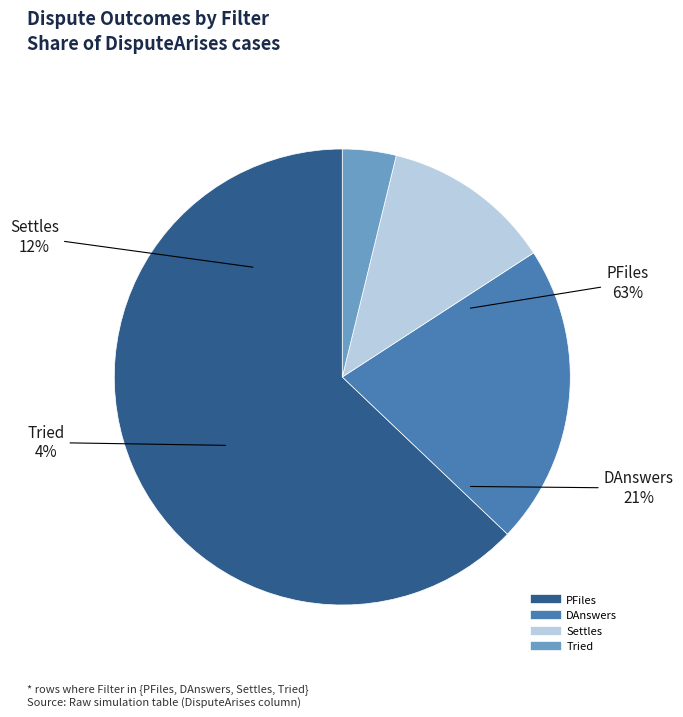

Is there any slice that represents more than half of the pie?

Yes